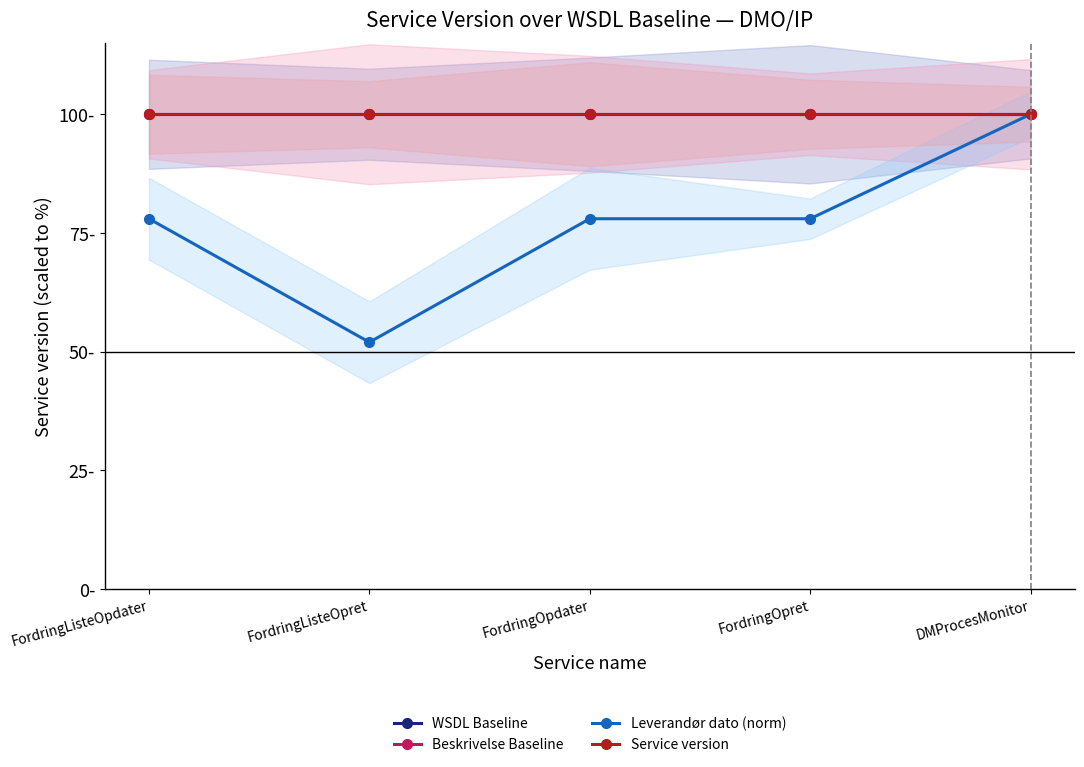

Which has a higher value, FordringOpdater or FordringListeOpret?

FordringOpdater